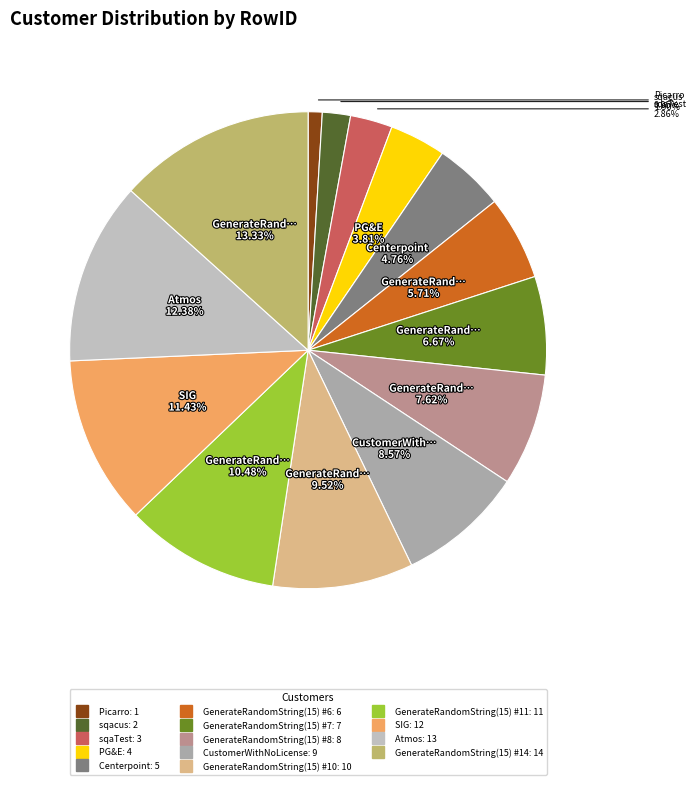

Which slice is the smallest?

Picarro